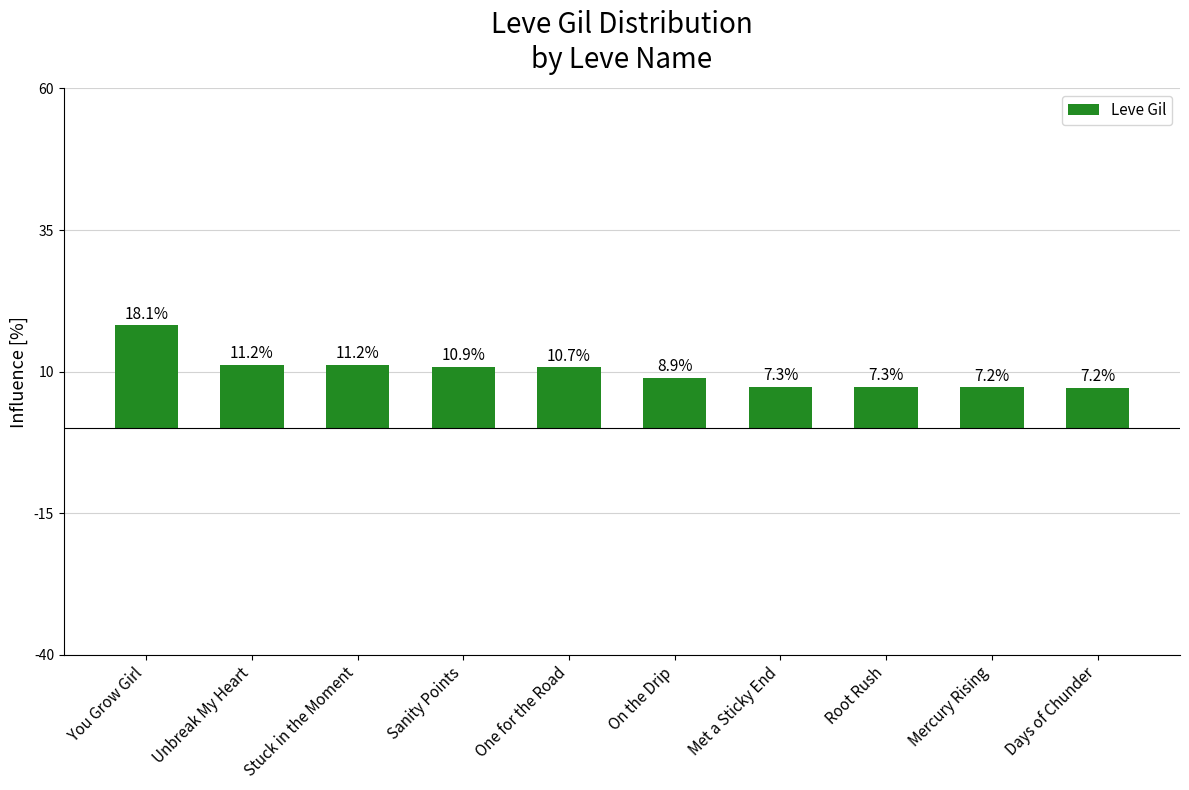

What is the maximum value shown in the chart?

18.1